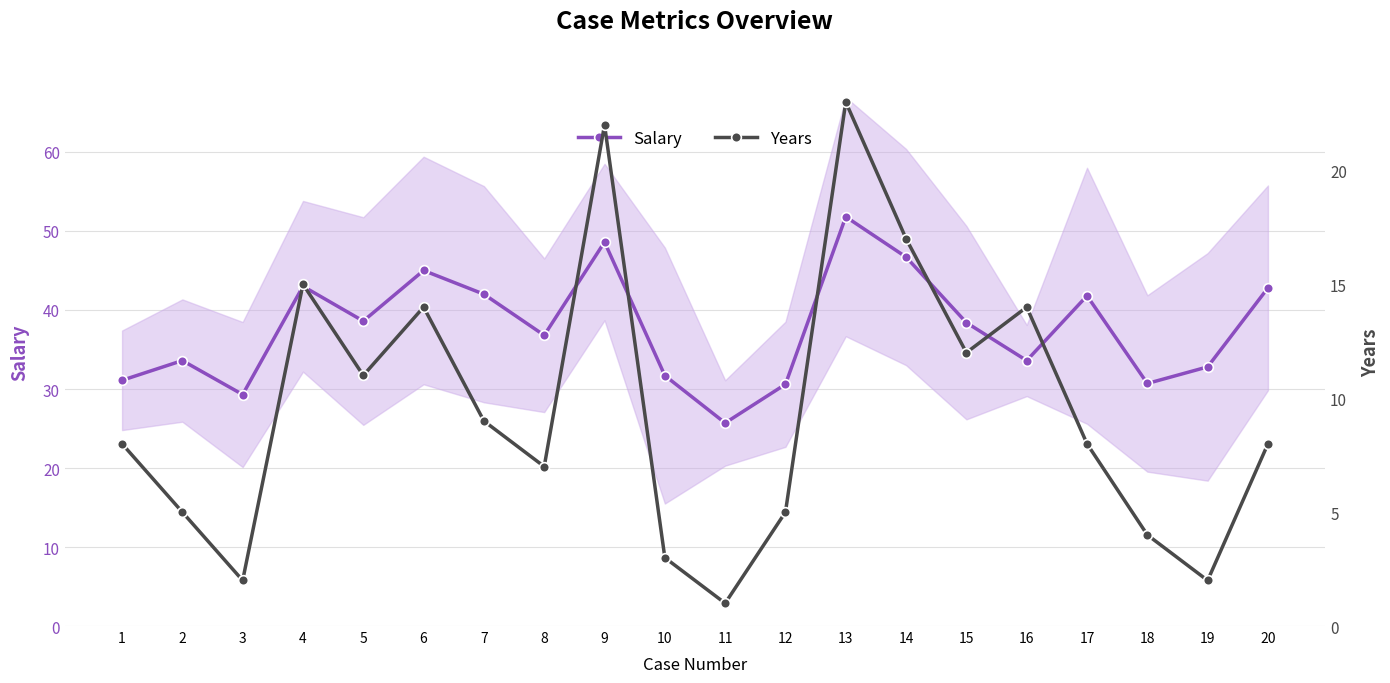

What is the spread (max minus min) of values at 20?

34.8